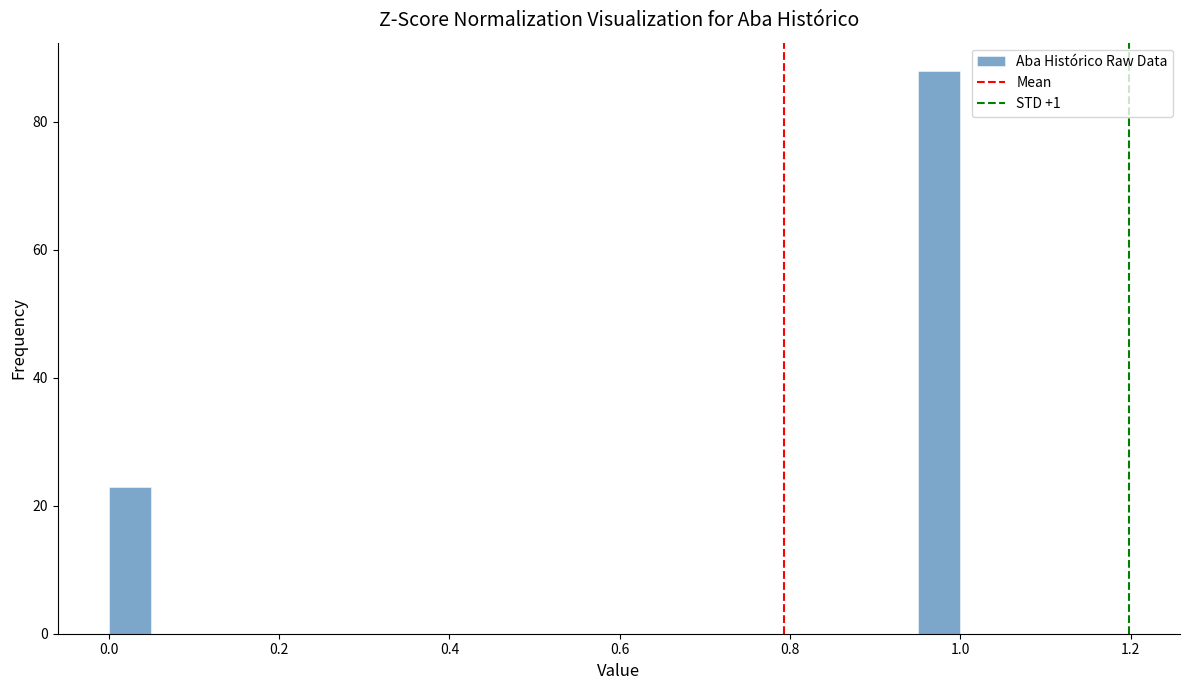

Around what value on the x-axis is the tallest bar? Give the approximate position of its centre, as read against the axis.

0.98